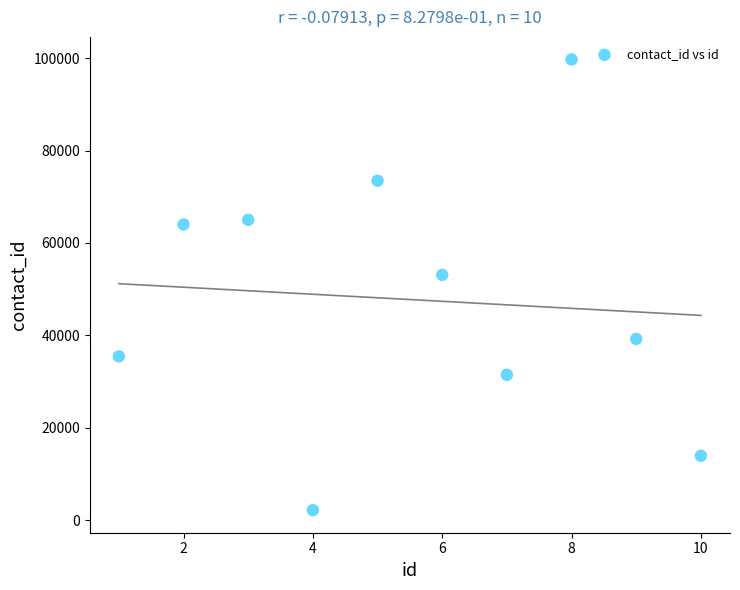

What Y value in the scatter plot is closest to 50940?

53084